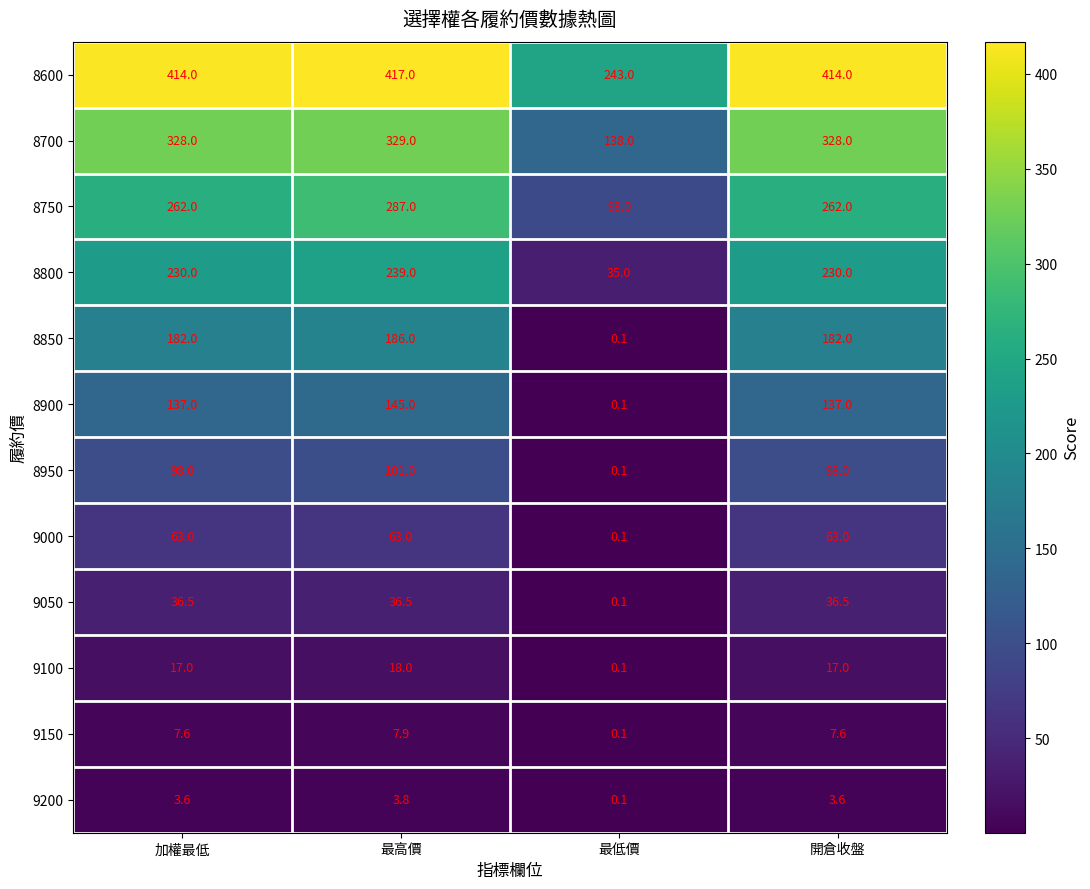

Which series changed the most between 加權最低 and 最高價?

8750